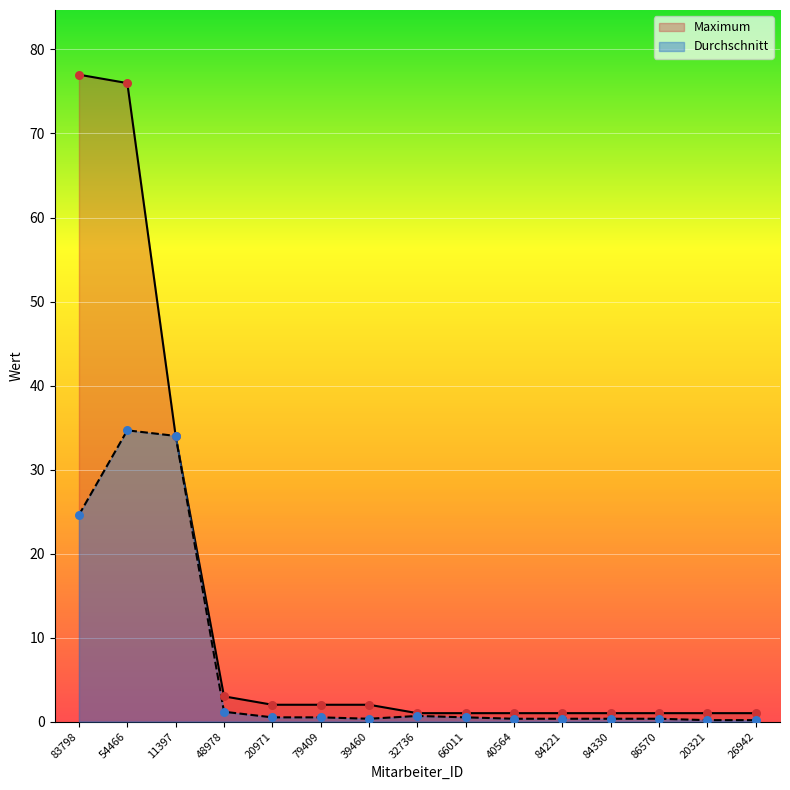

Which series has the largest total across all categories?

Maximum